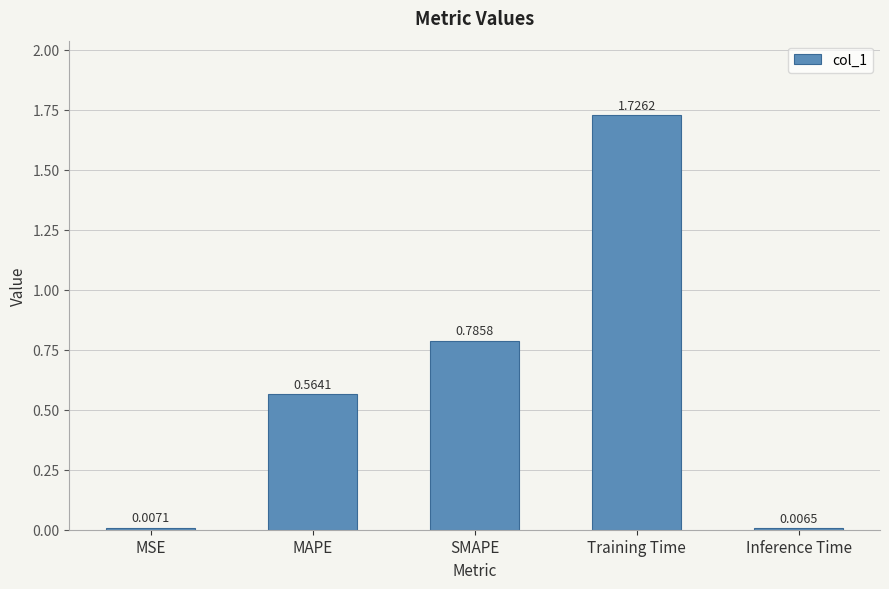

At which category does the chart reach its peak across all series?

Training Time